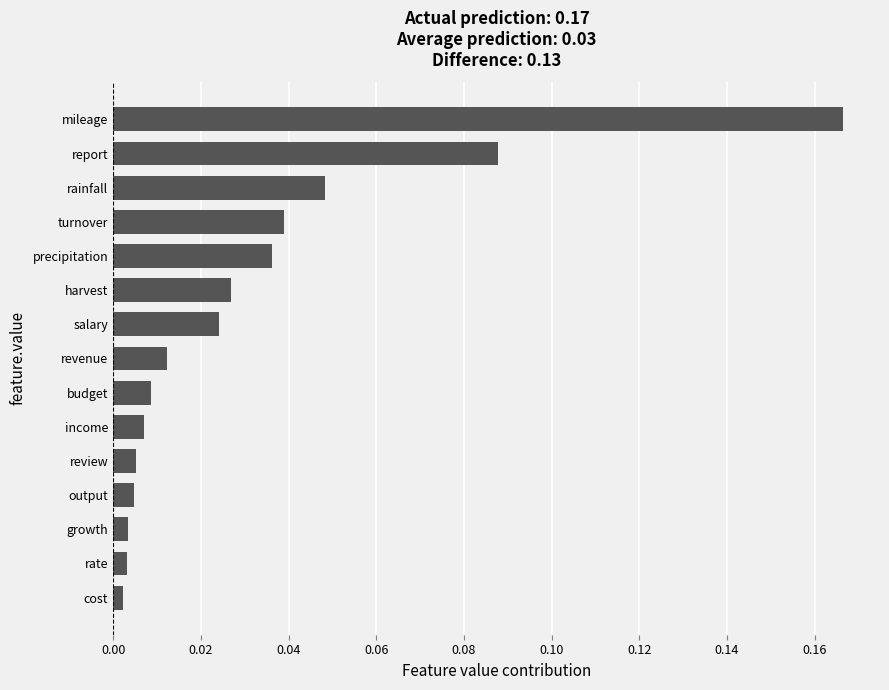

Which category has the highest value across all series?

mileage